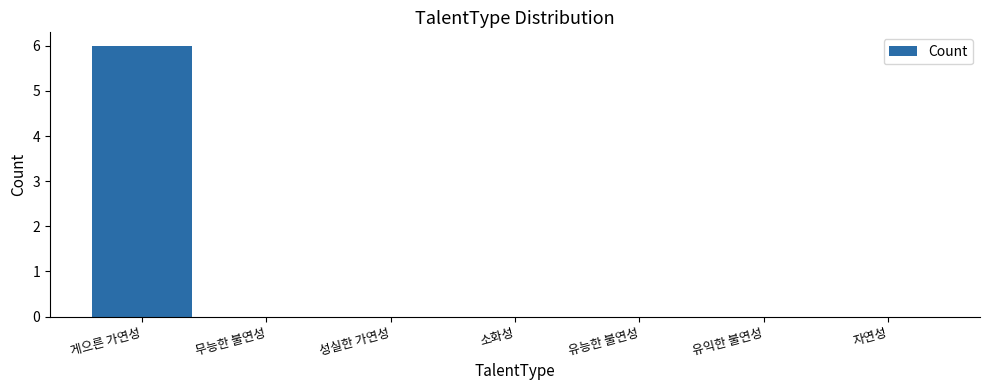

Reading right to left, list all the values displayed in this chart.

0	0	0	0	0	0	6